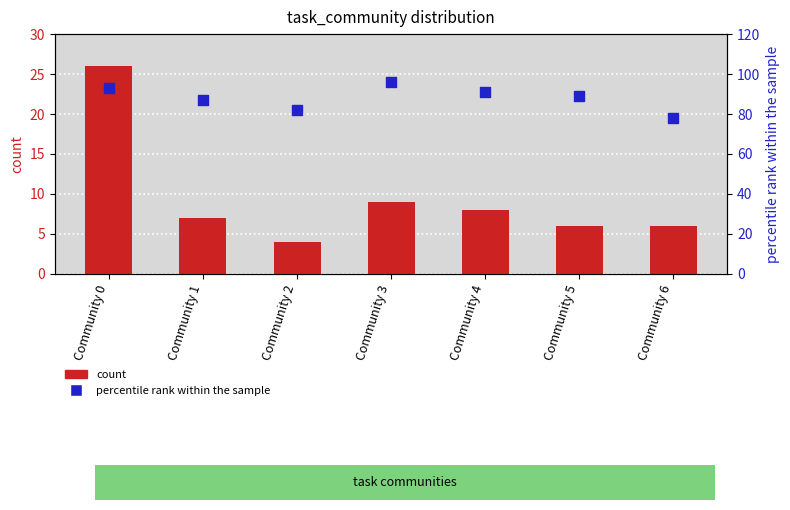

Which series reaches the maximum Y coordinate?

percentile rank within the sample